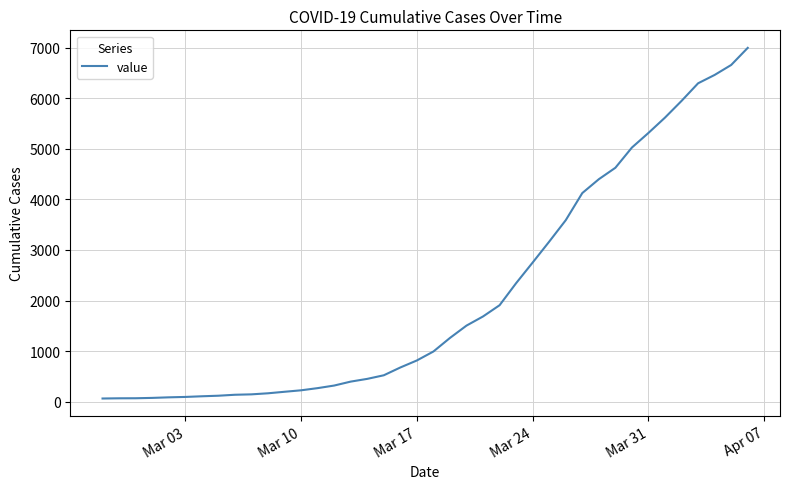

What is the greatest value displayed?

6995